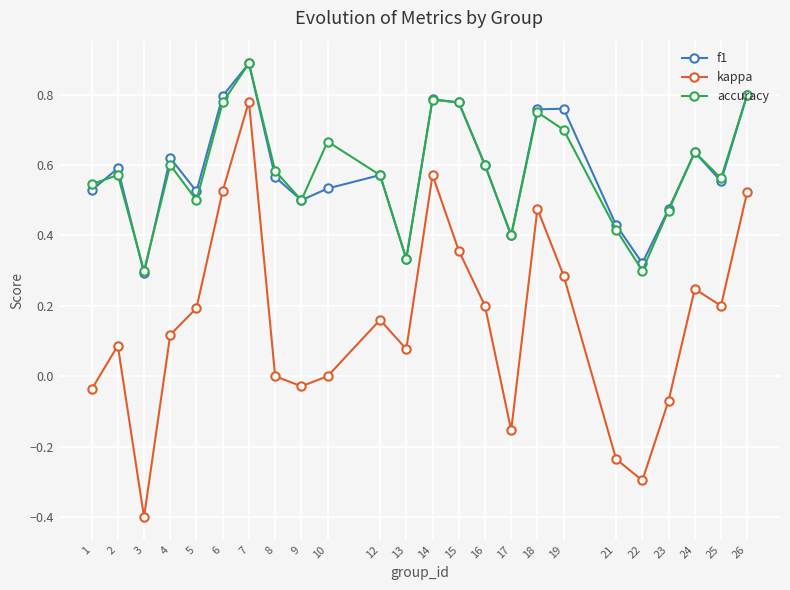

True or false: f1 and kappa cross at least once.

False